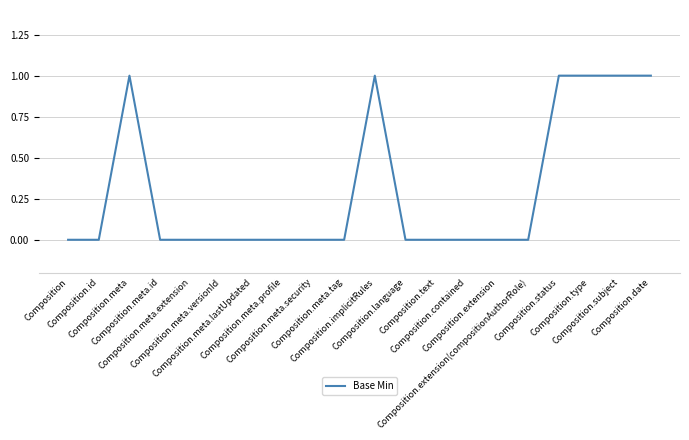

What is the difference between the maximum and minimum values?

1